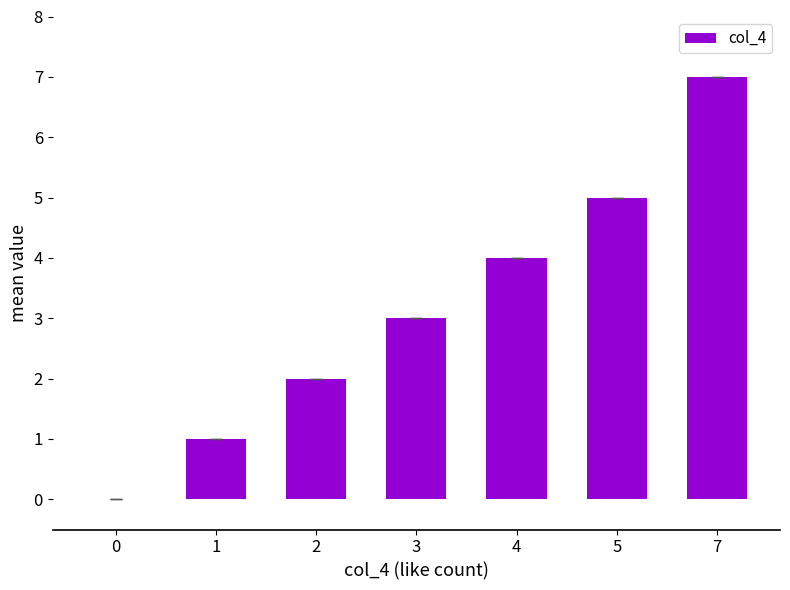

The value at 0 is -3. True or false?

False